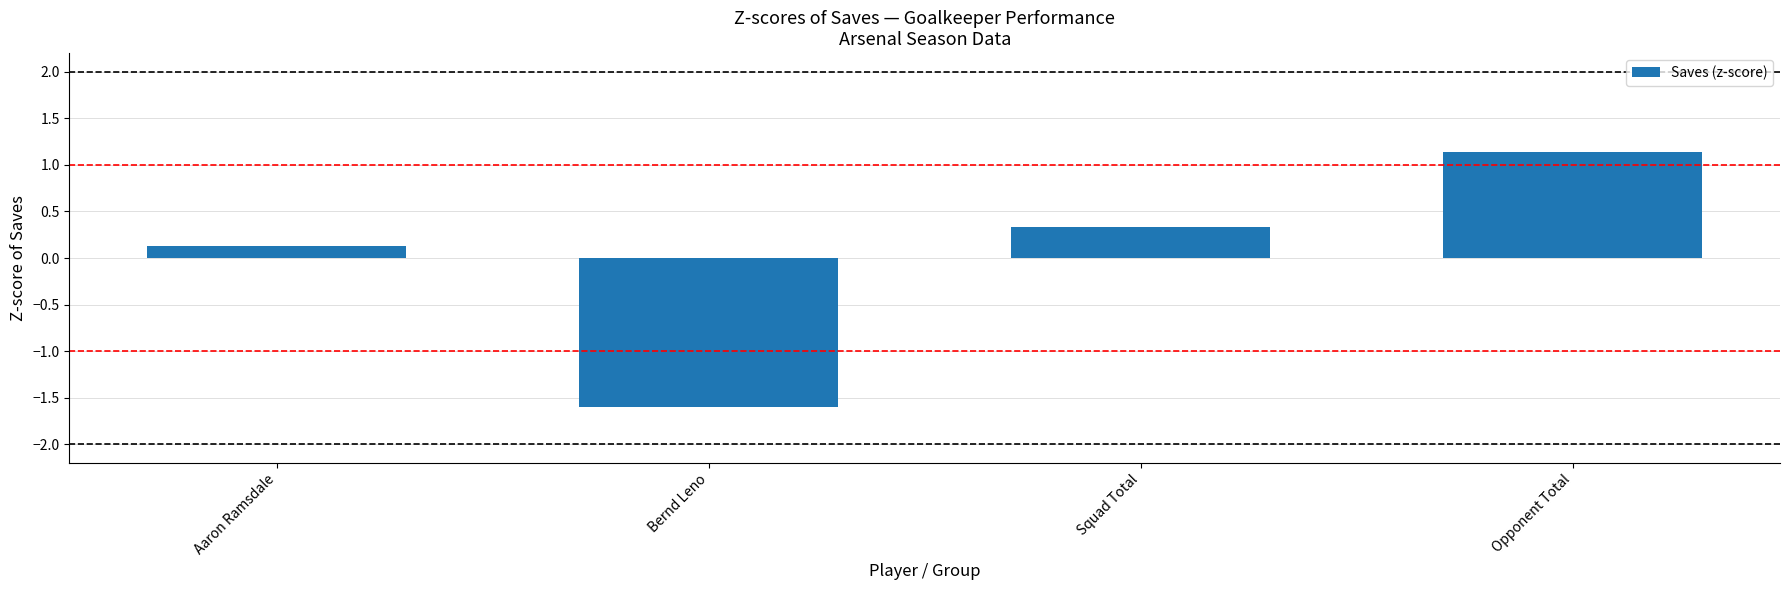

How many positive values are there?

3